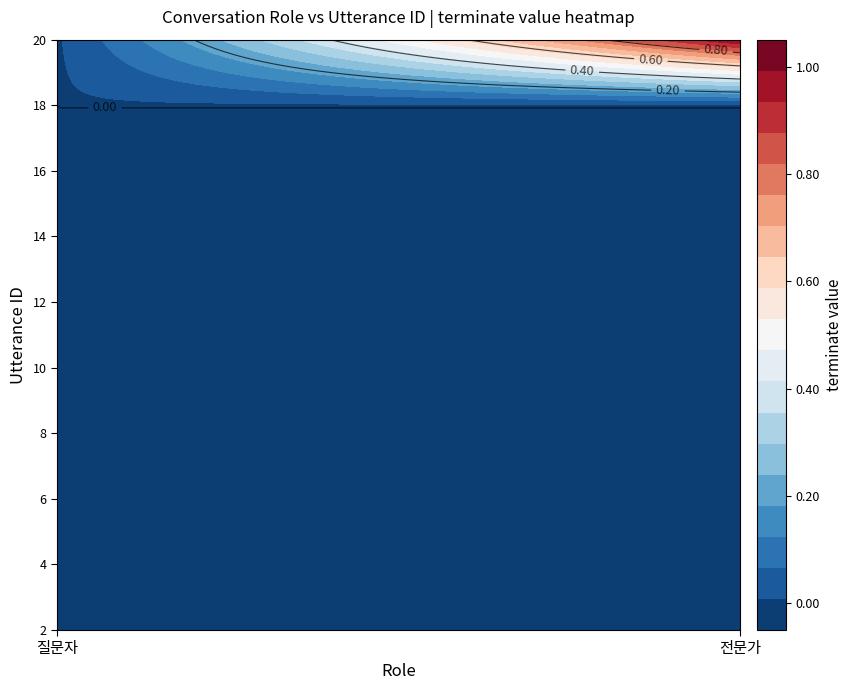

Reading left to right, extract all data points from this chart.

질문자: 0	0	0	0	0	0	0	0	0	0
전문가: 0	0	0	0	0	0	0	0	0	1